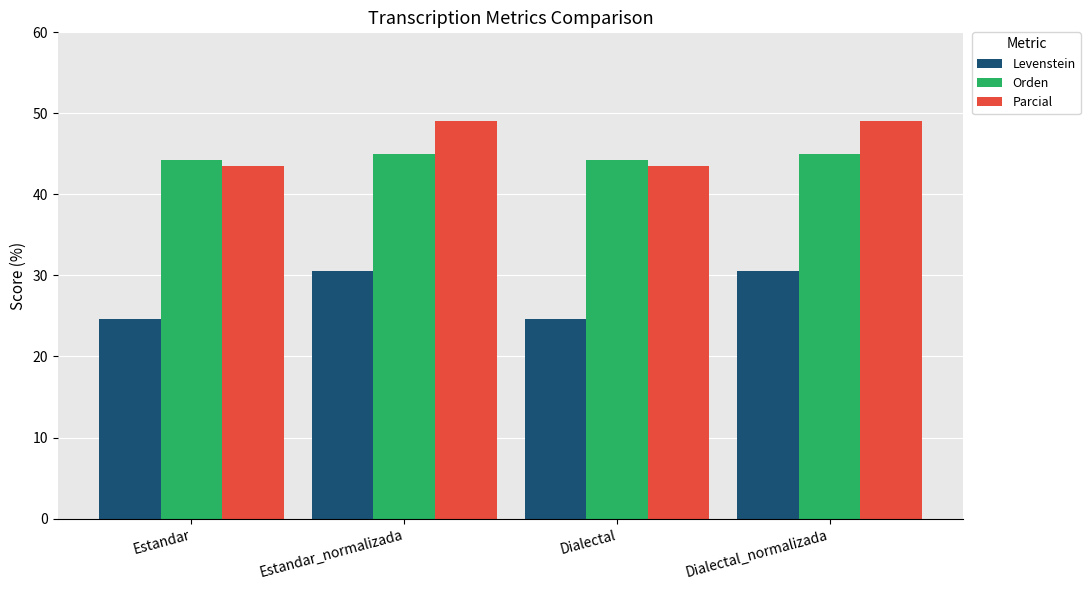

The value of Levenstein at Dialectal_normalizada is 30.6. True or false?

True